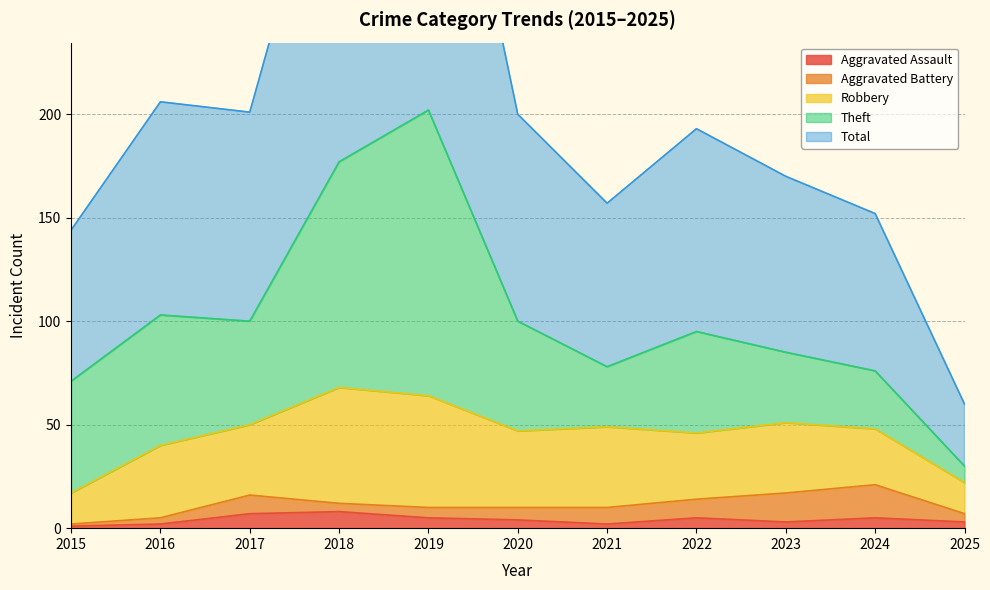

What is the sum of the Total values at 2020 and 2023?

185